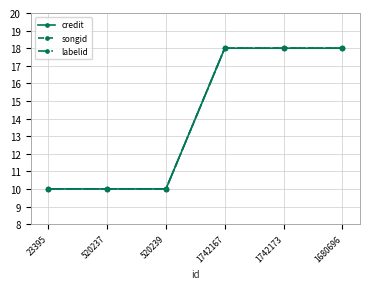

What is the sum of the songid values at 1680696 and 520239?

28